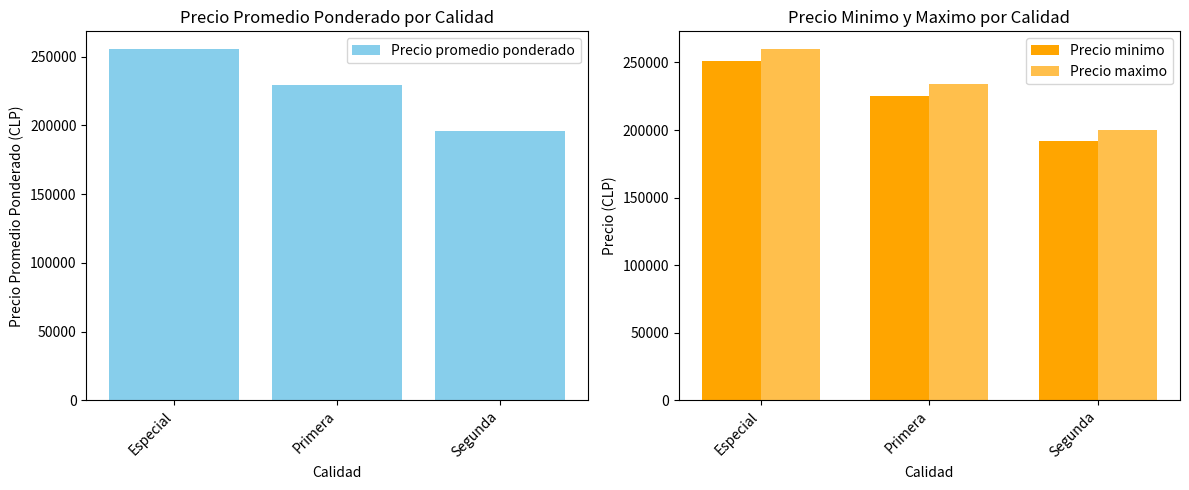

What is the greatest value displayed?

260000